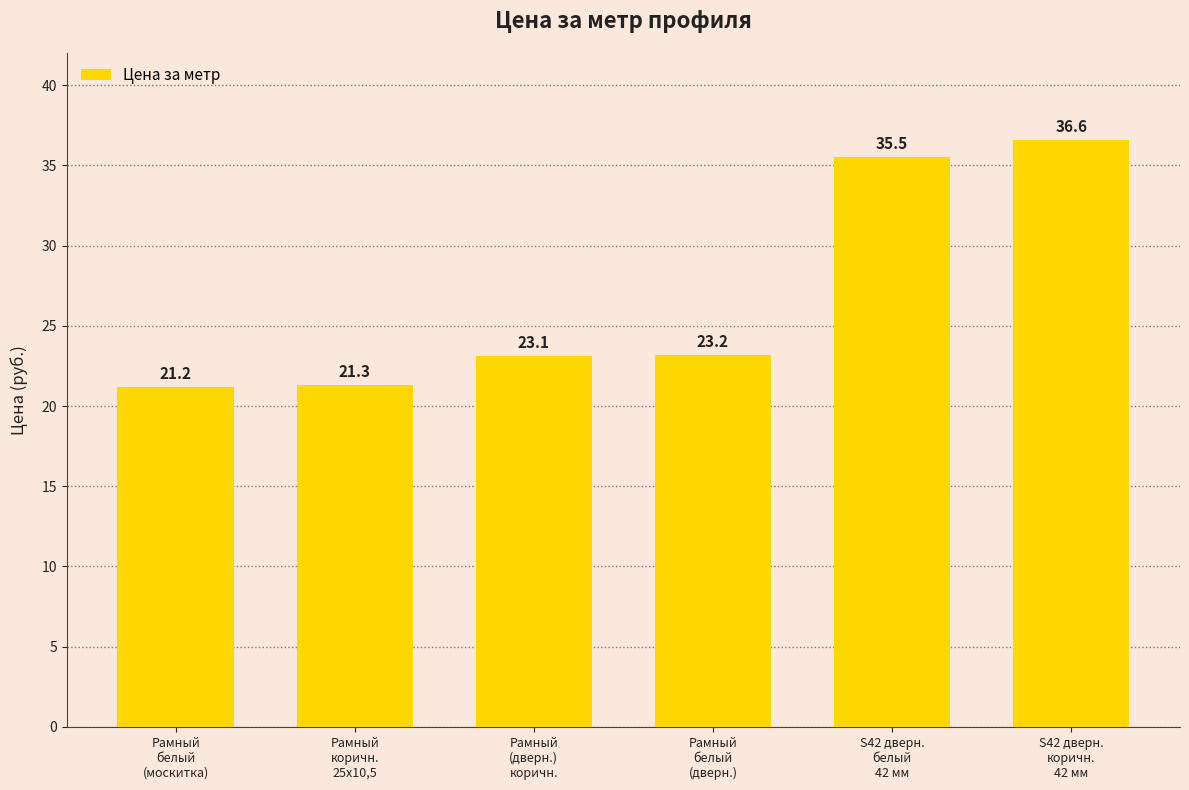

List the labels in order of value, largest first.

S42 дверн.
коричн.
42 мм, S42 дверн.
белый
42 мм, Рамный
белый
(дверн.), Рамный
(дверн.)
коричн., Рамный
коричн.
25х10,5, Рамный
белый
(москитка)